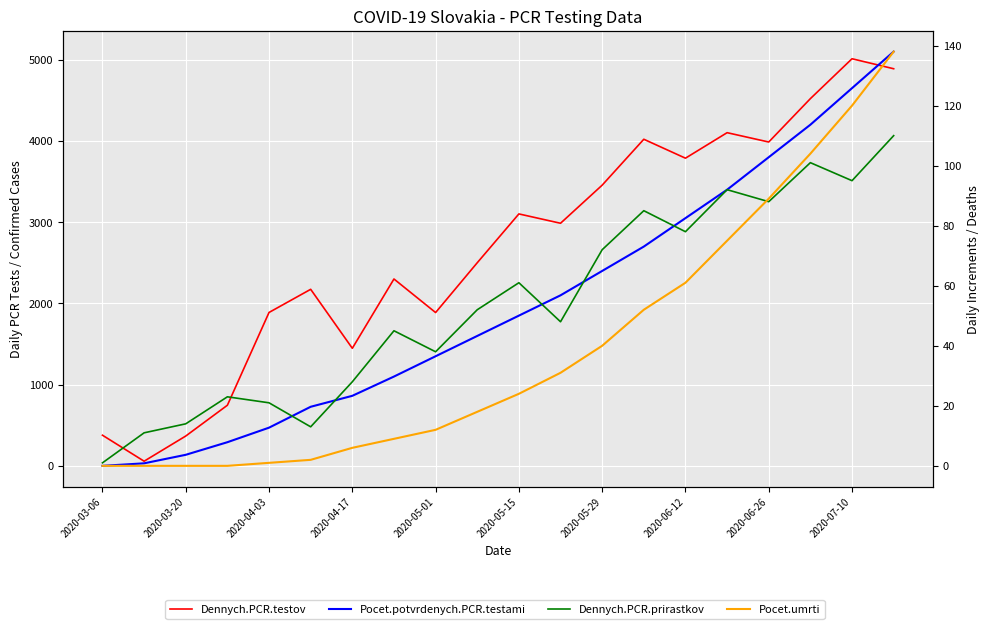

At how many categories does at least one series exceed 4759?

2